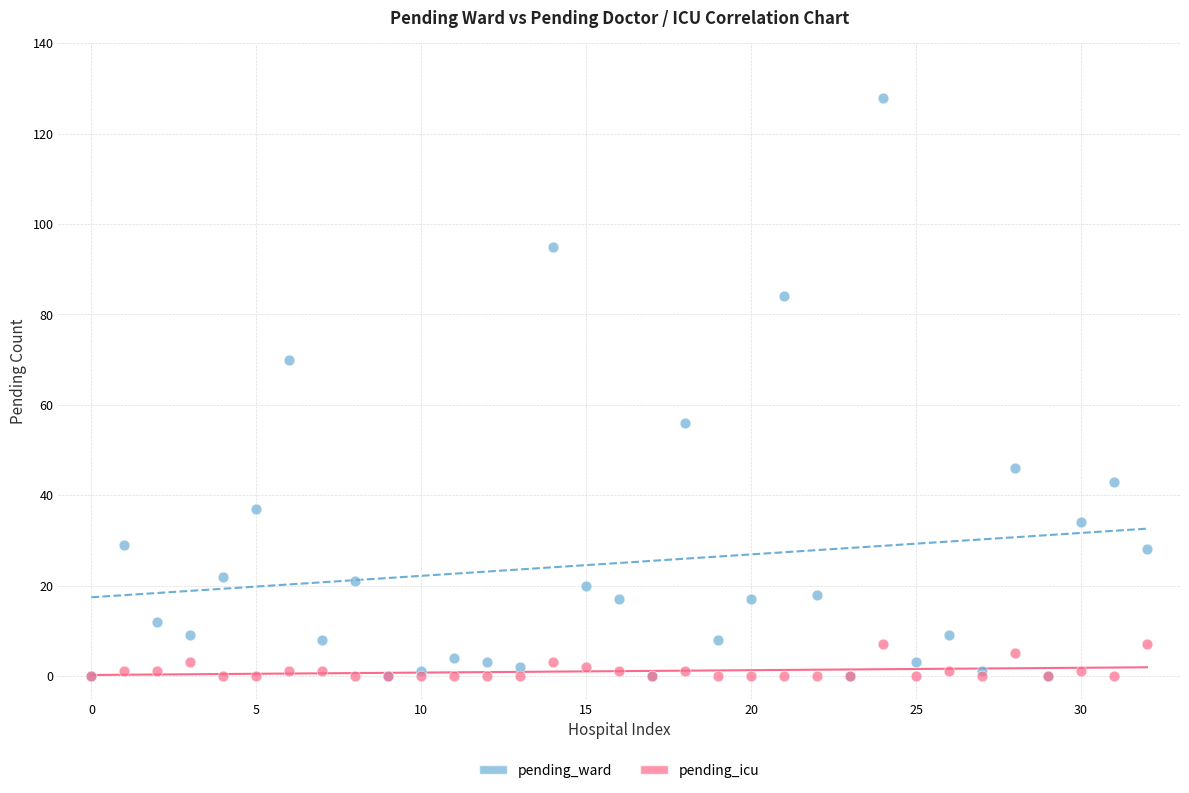

In the pending_ward series, what Y value is closest to 64?

70